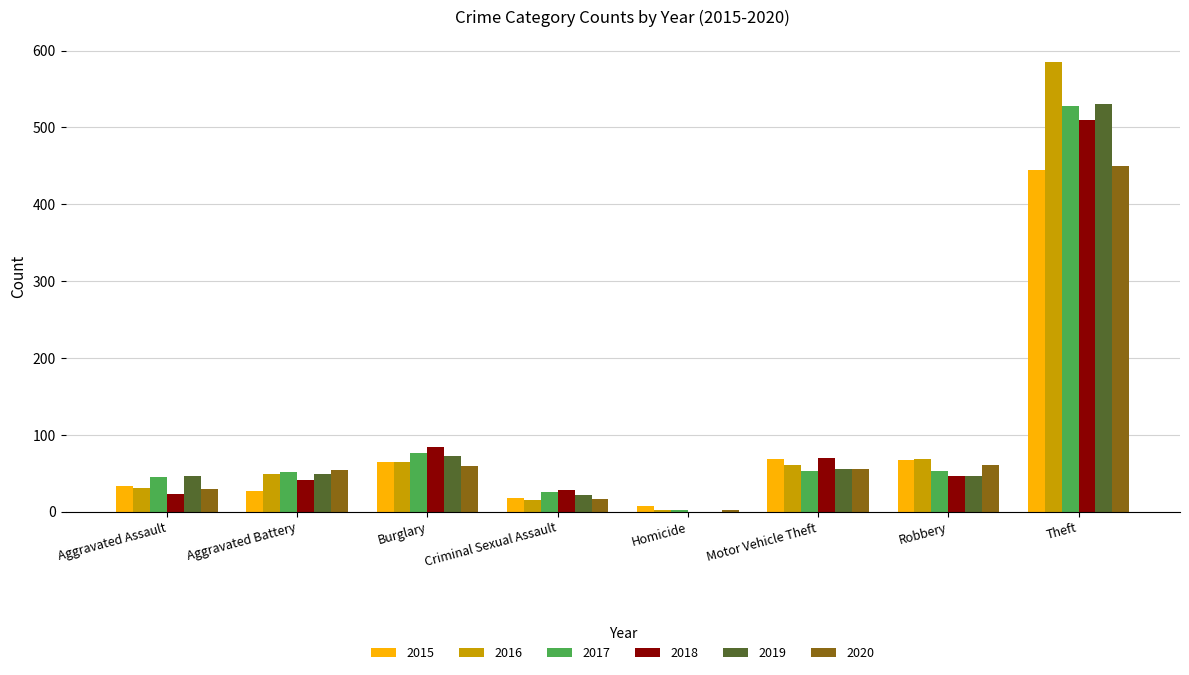

At which label is 2018 closest to 255?

Burglary